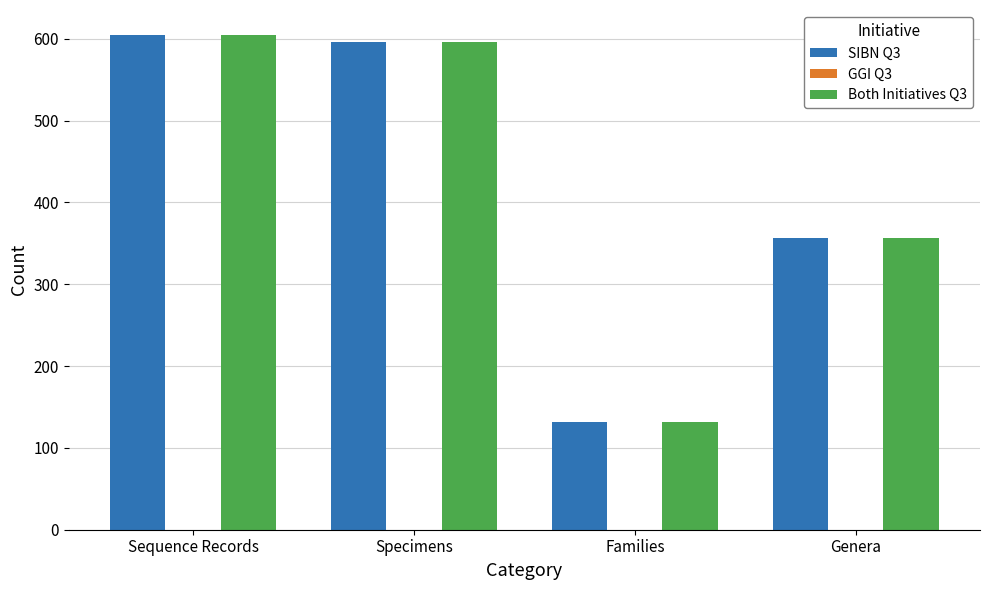

Reading left to right, what are all the values shown in this chart?

SIBN Q3: Sequence Records=605	Specimens=596	Families=132	Genera=357
Both Initiatives Q3: Sequence Records=605	Specimens=596	Families=132	Genera=357